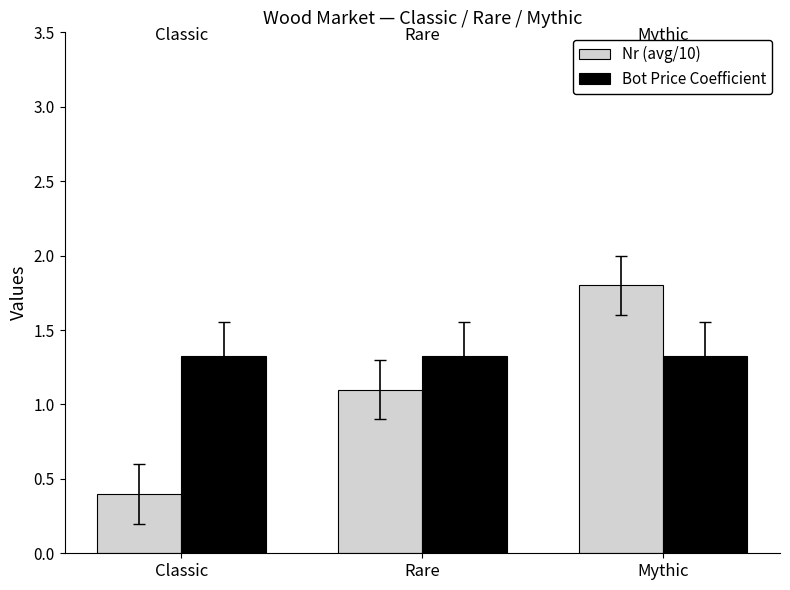

What is the lowest value of the Nr (avg/10) series?

0.4